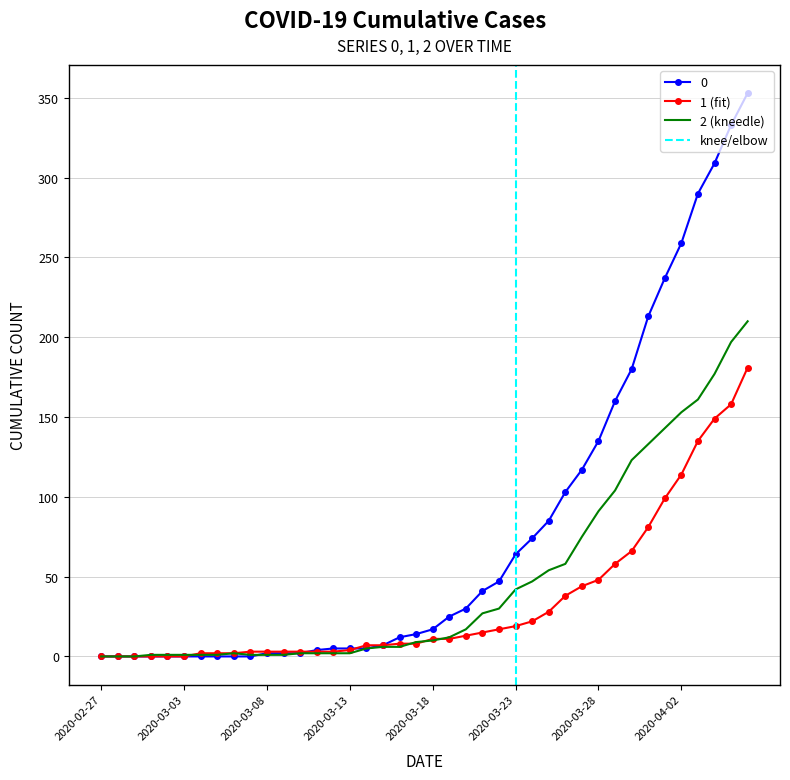

At which category is the sum across all series the highest?

2020-04-06